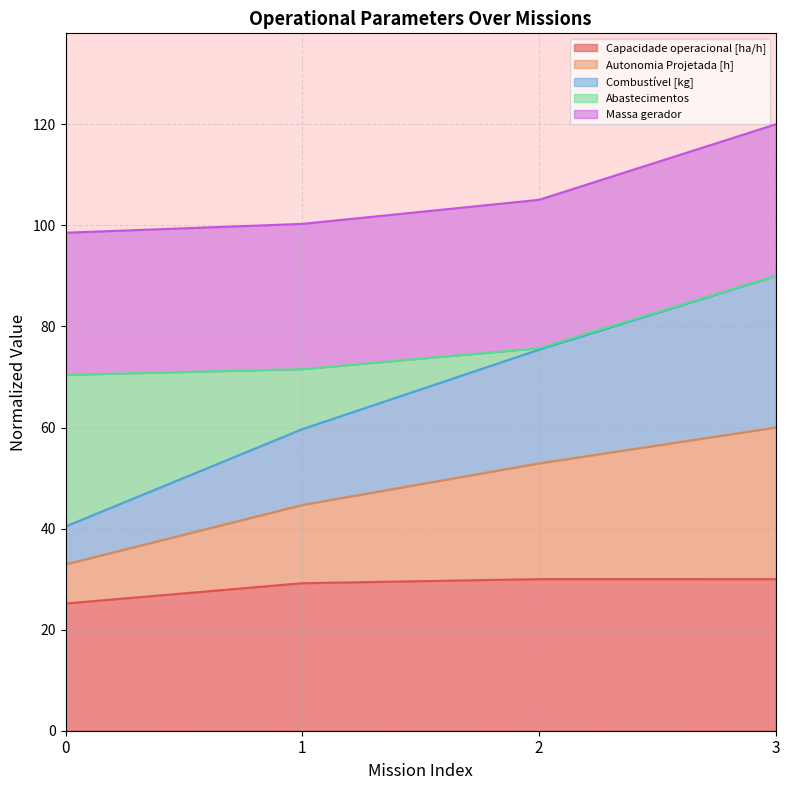

What is the total value across all series at 3?

120.0